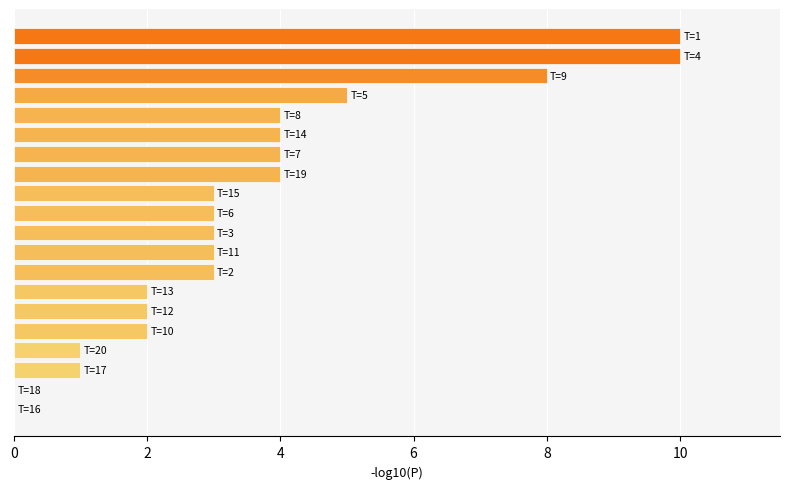

What is the greatest value displayed?

10